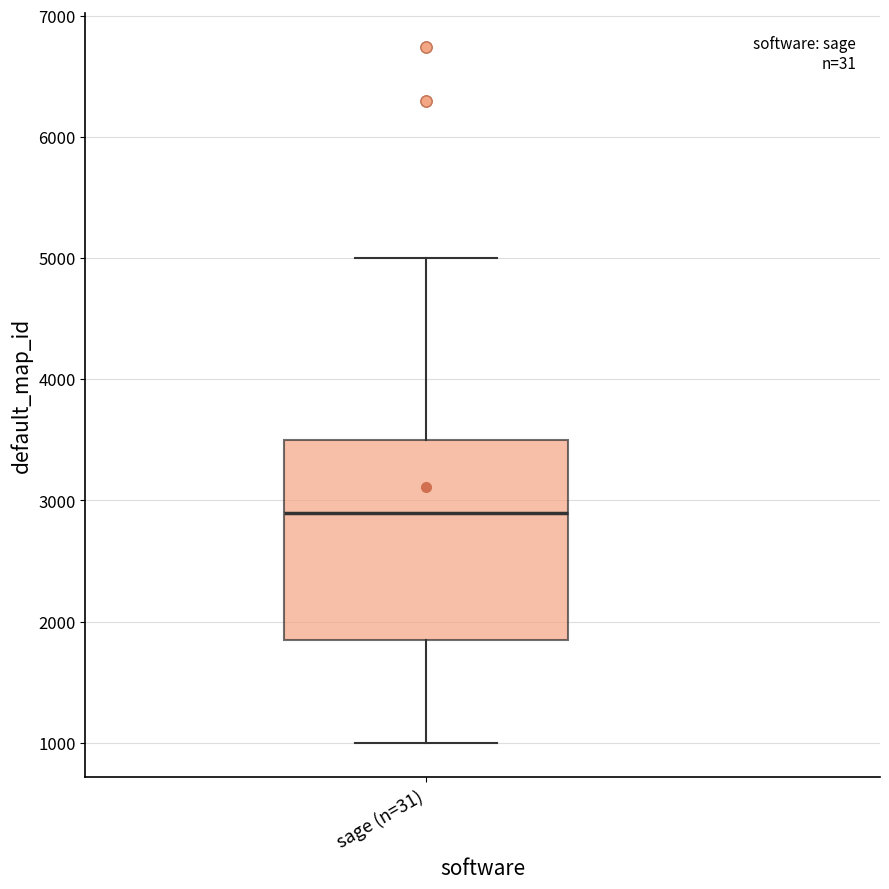

Transcribe this box plot: give where the median line is, the range the box spans, and where the two whiskers end, as read against the y-axis. The values are not printed on the chart, so give them approximately, as read against the axis.

median 2900, box 1900 to 3500, whiskers 1000 to 5000